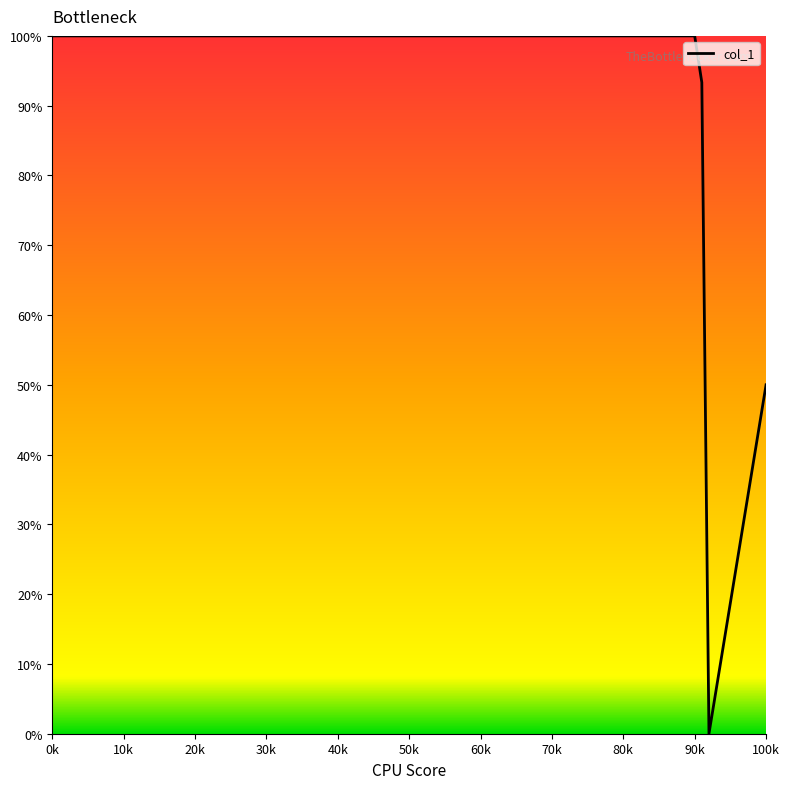

What is the maximum value shown in the chart?

100.0